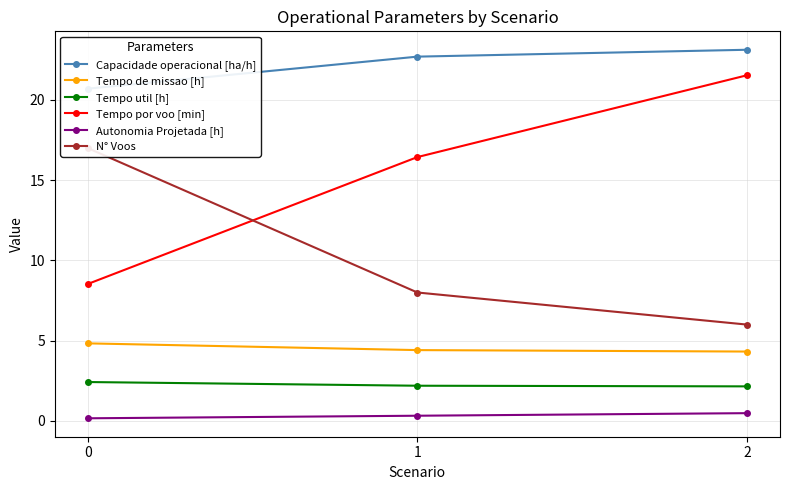

Which series has the widest spread of values?

Tempo por voo [min]